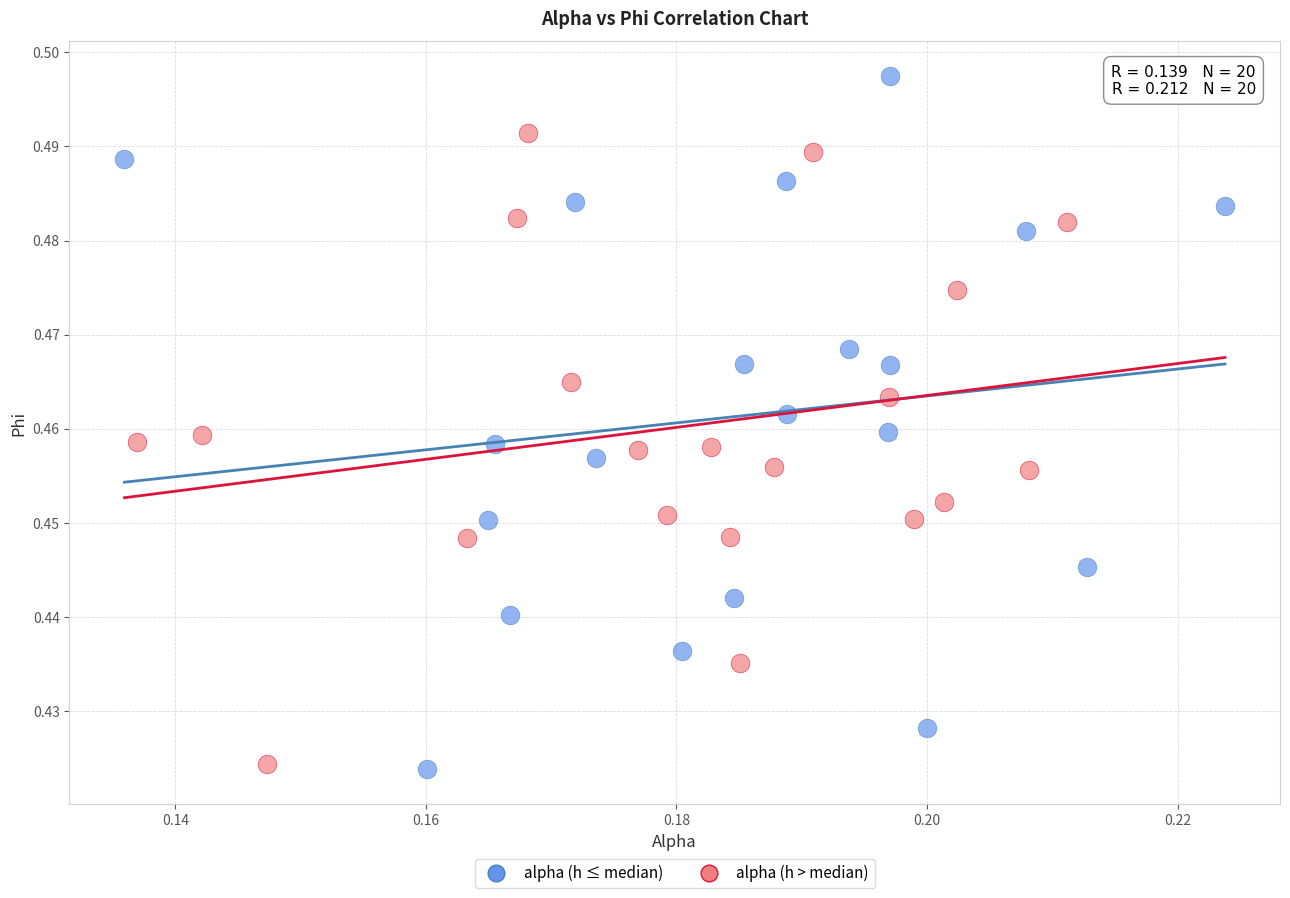

Which series reaches the maximum Y coordinate?

alpha (h ≤ median)